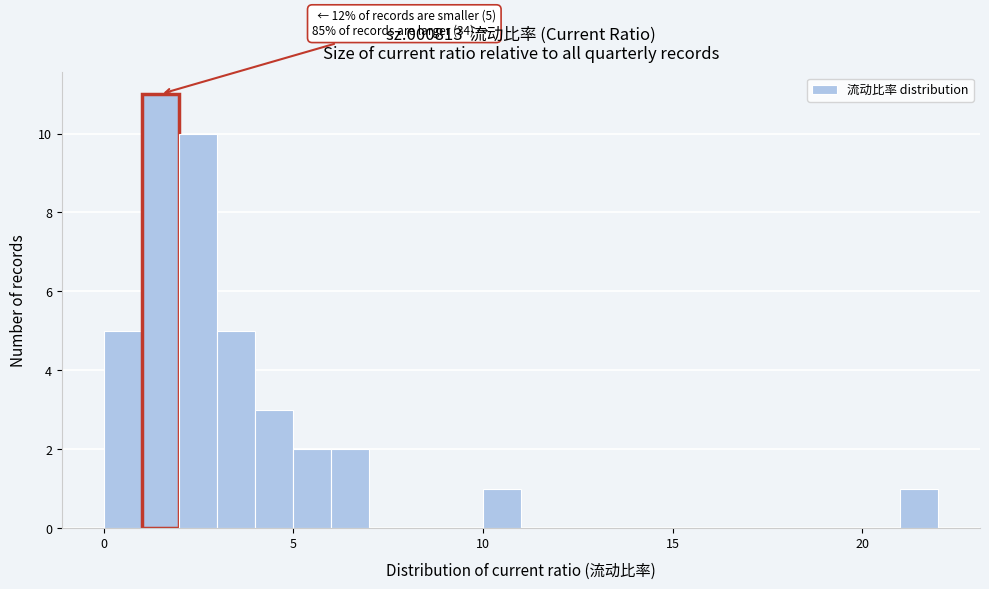

Read against the x-axis, roughly where is the centre of the tallest bar?

1.5